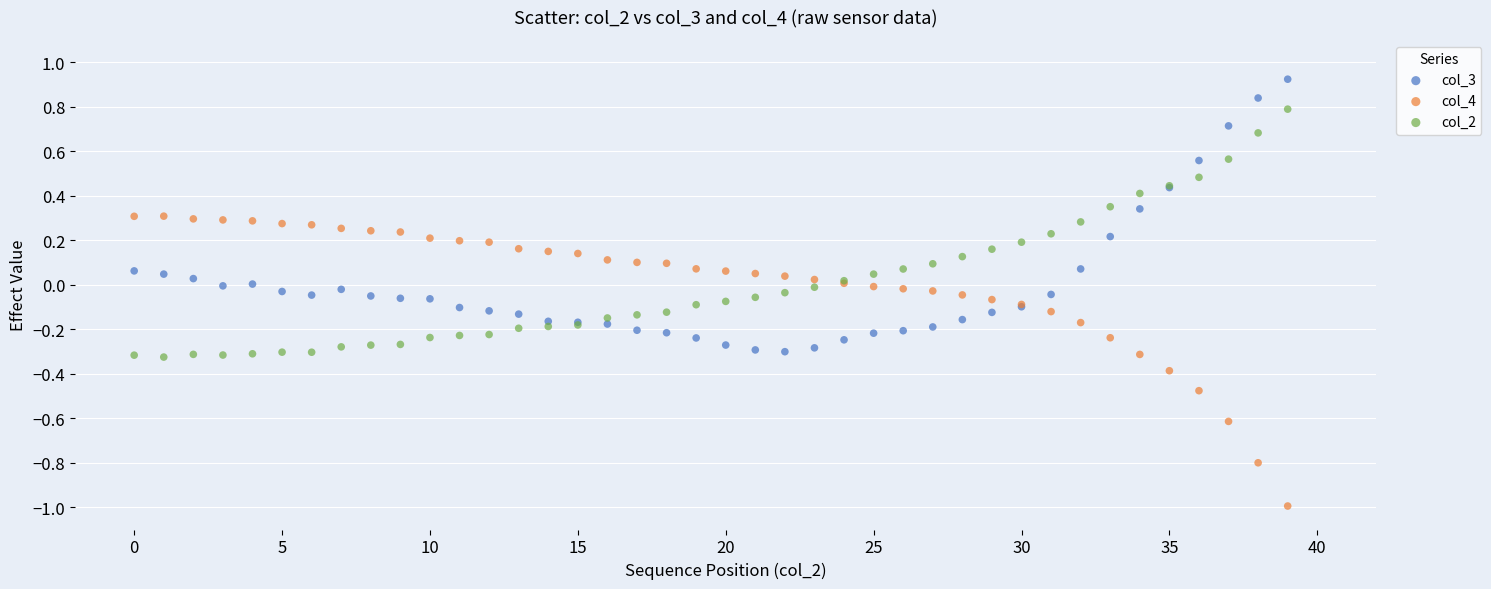

Which series reaches the minimum Y coordinate?

col_4